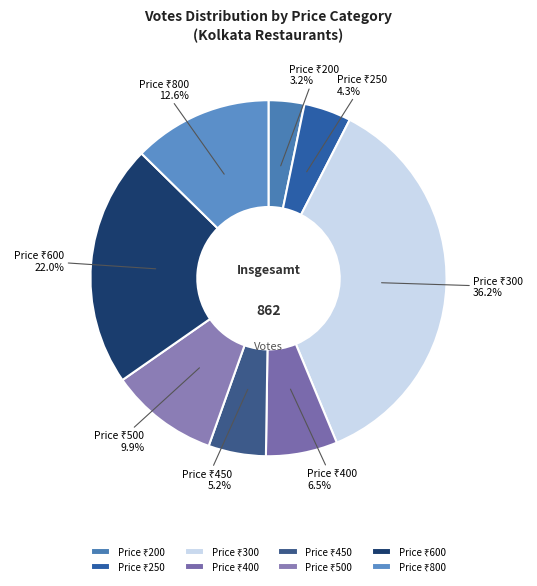

Does any single category account for the majority?

No